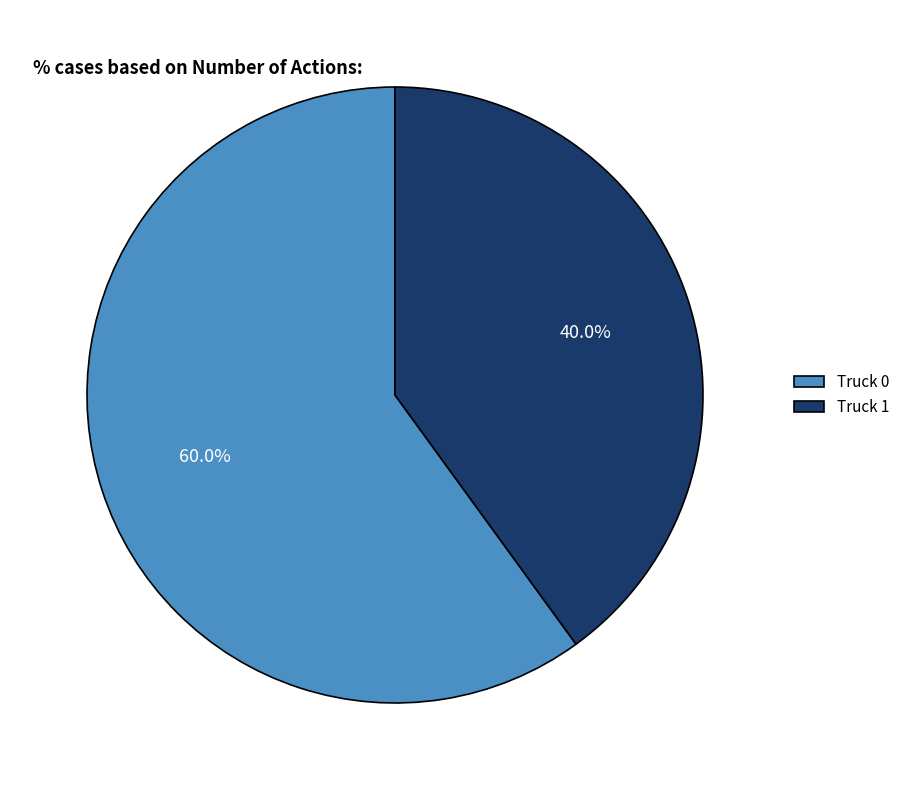

What percentage is the Truck 1 slice, to the nearest percent?

40%